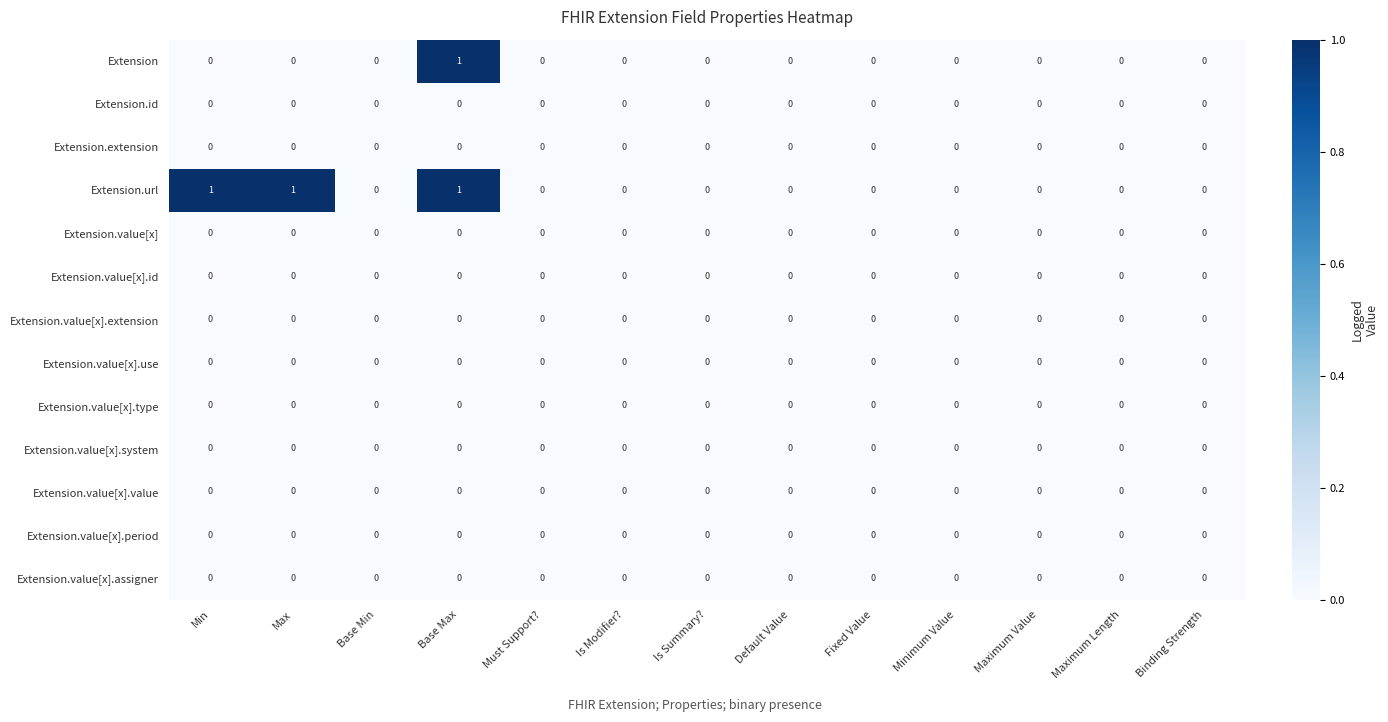

Between Max and Default Value, which series saw the biggest shift?

Extension.url